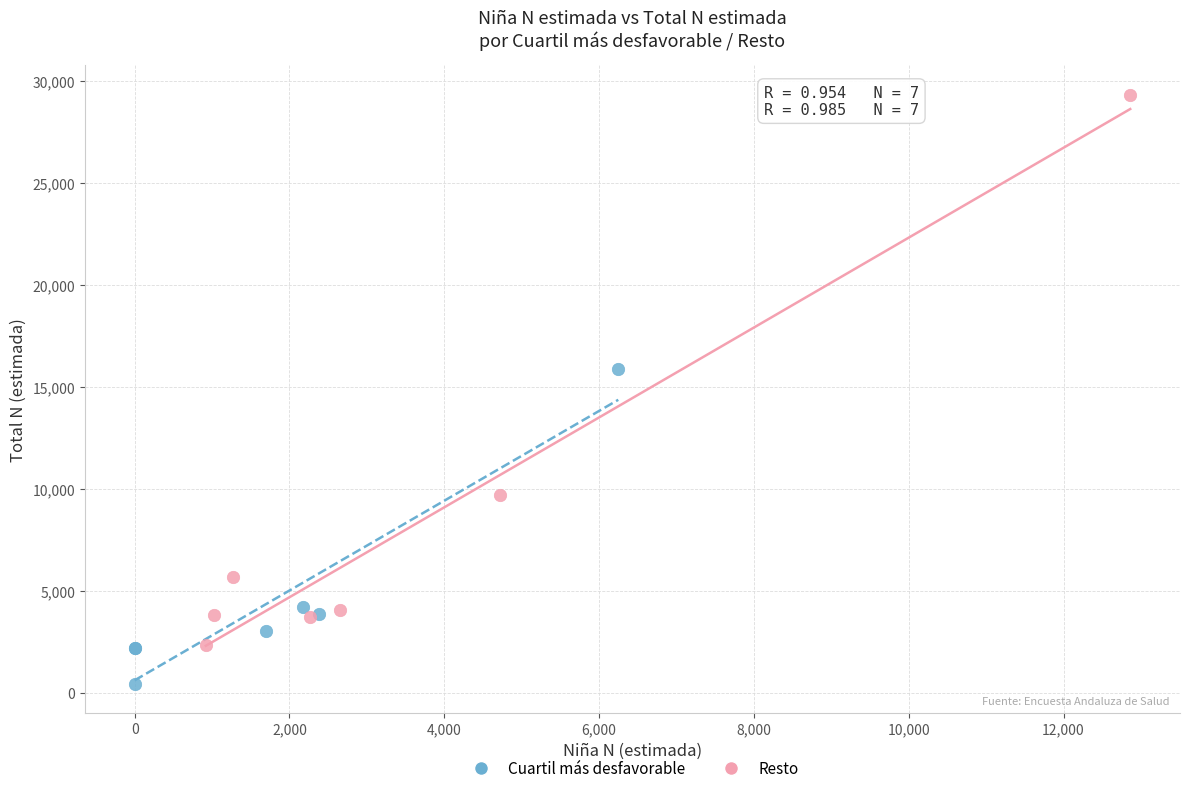

What are all the series names shown in the legend?

Cuartil más desfavorable, Resto